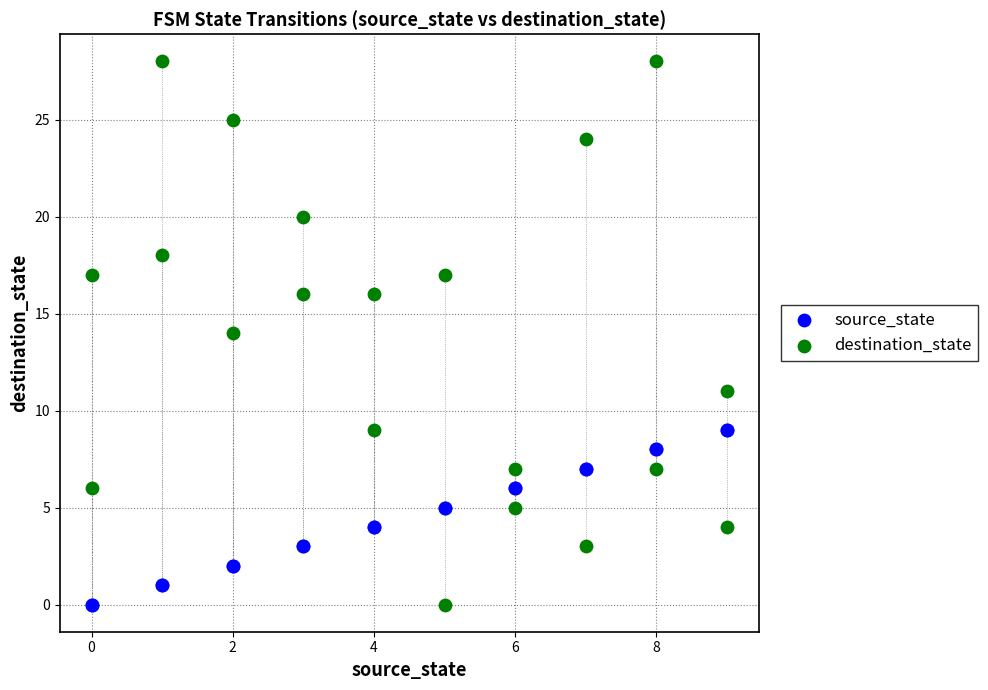

Which series has the largest Y range (max minus min)?

destination_state